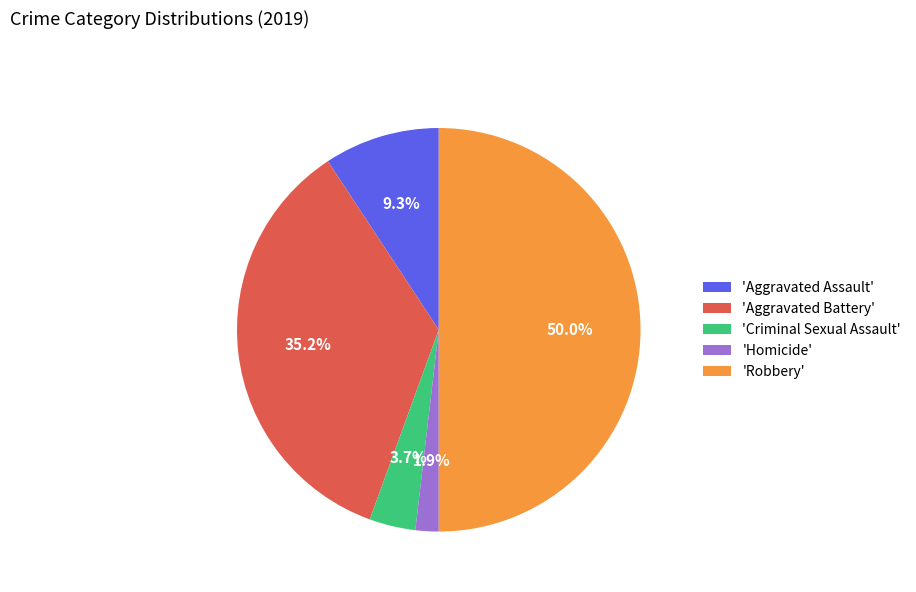

Which category has the smallest portion of the pie?

'Homicide'